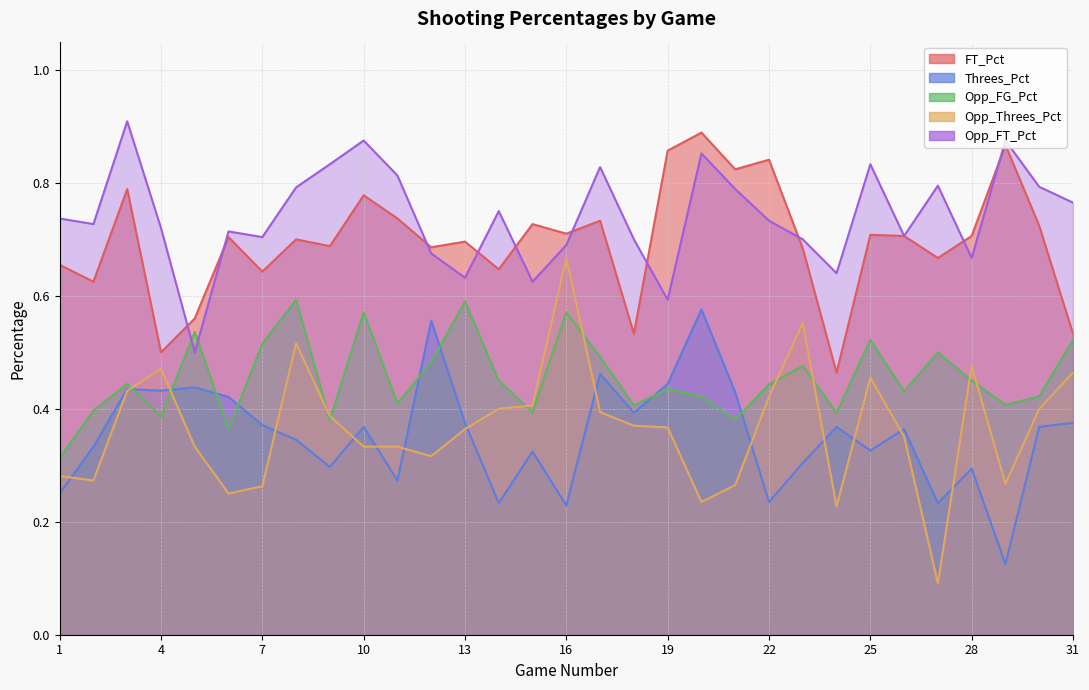

At which category does Opp_FT_Pct reach its first local peak?

3